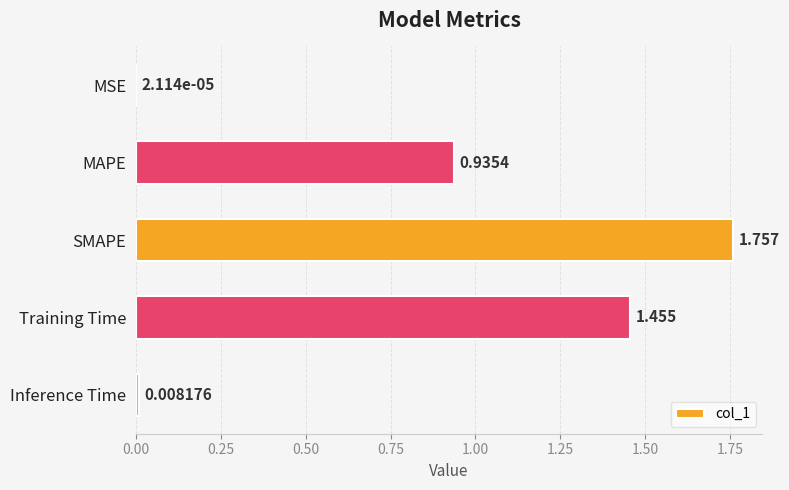

How many categories are shown in the chart?

5